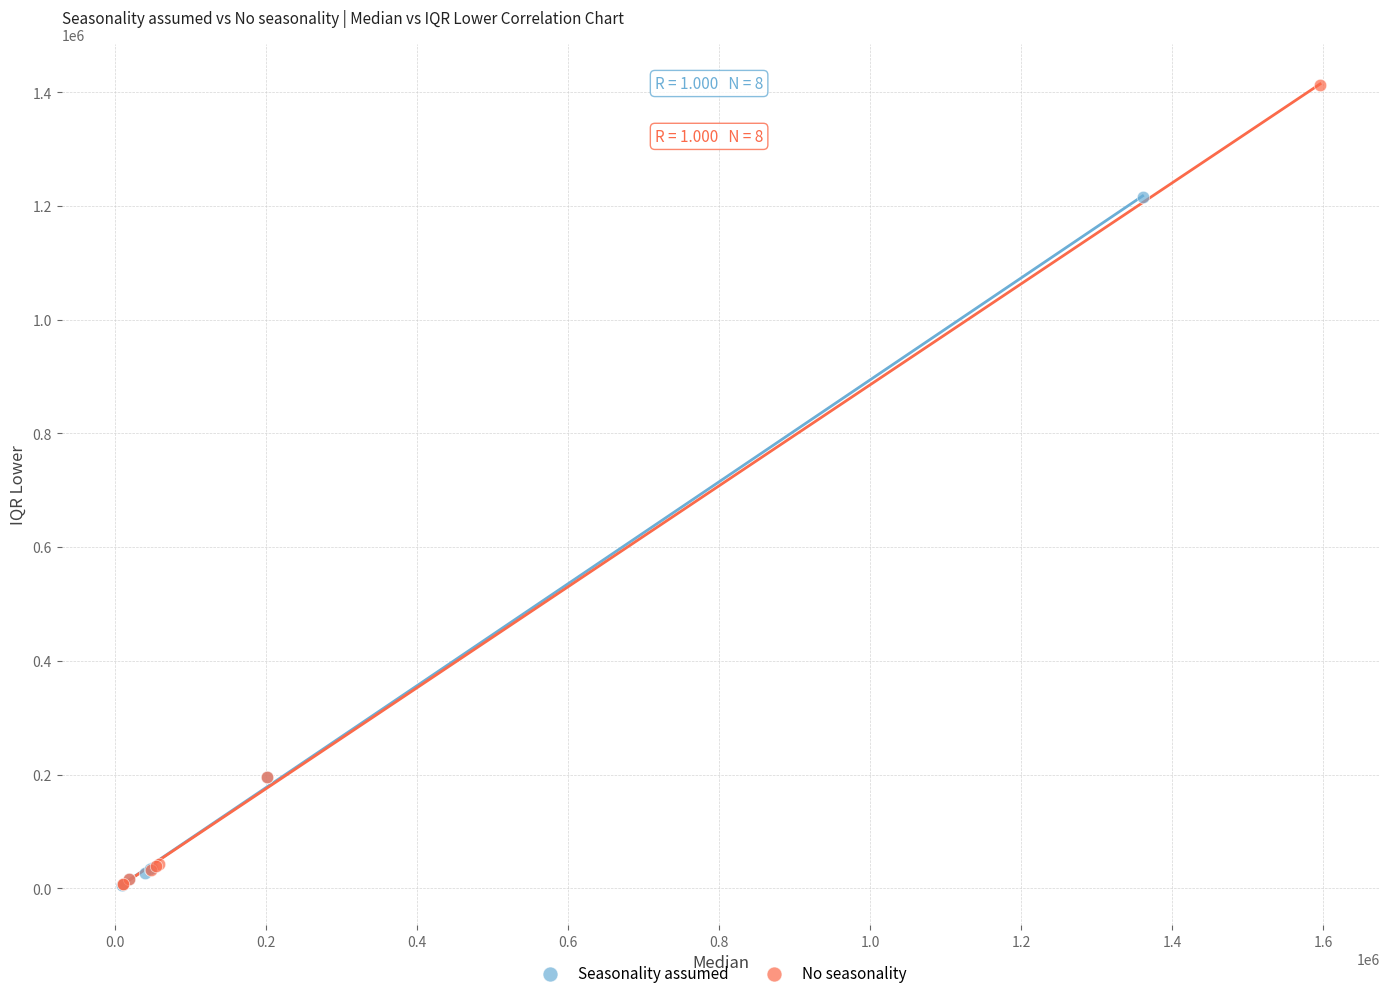

What are all the series names shown in the legend?

Seasonality assumed, No seasonality